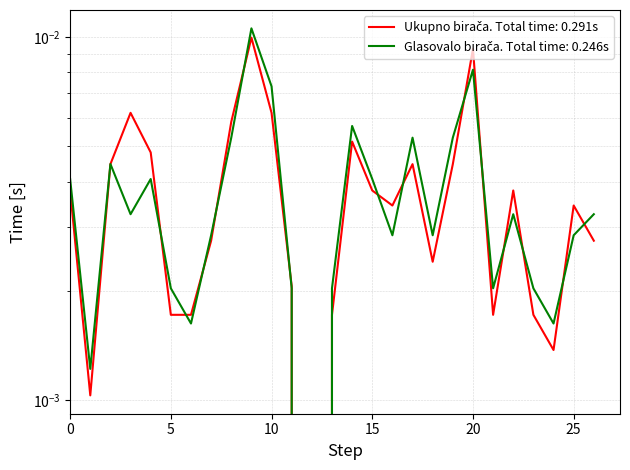

Rank the series by their maximum value, from highest to lowest.

Glasovalo birača, Ukupno birača